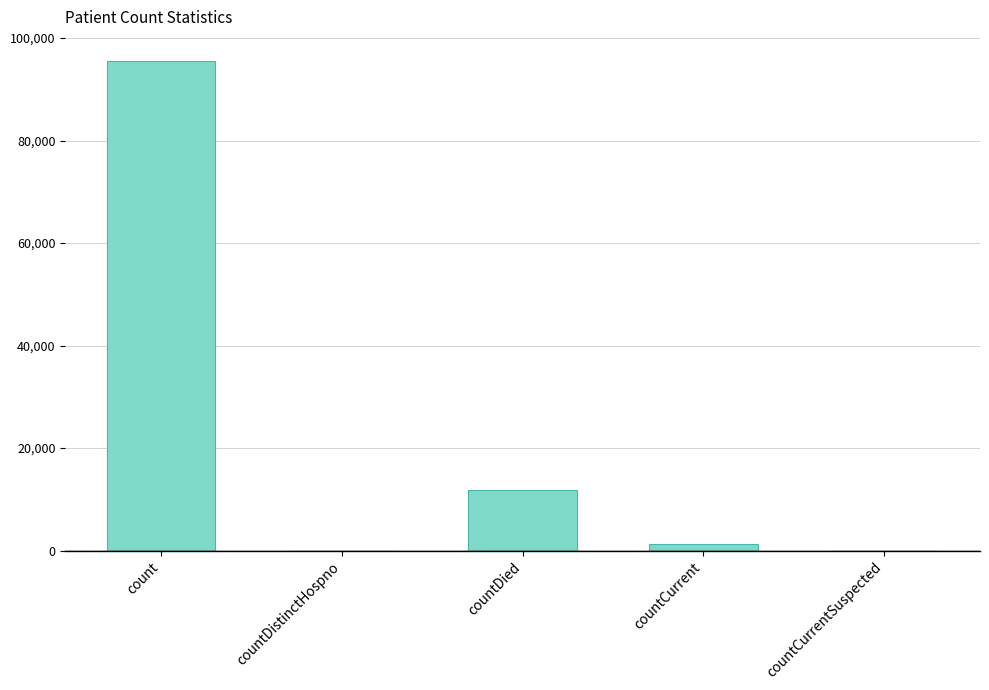

Count the number of data series in this chart.

1